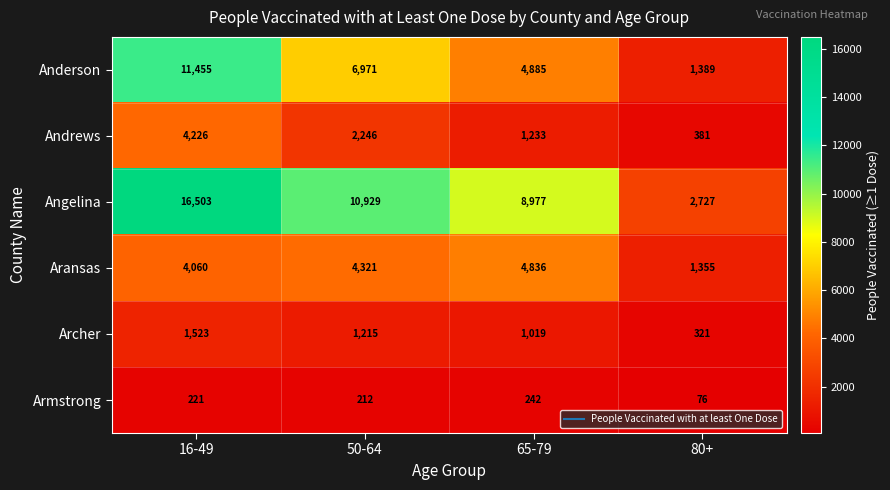

What is the maximum value shown in the chart?

16503